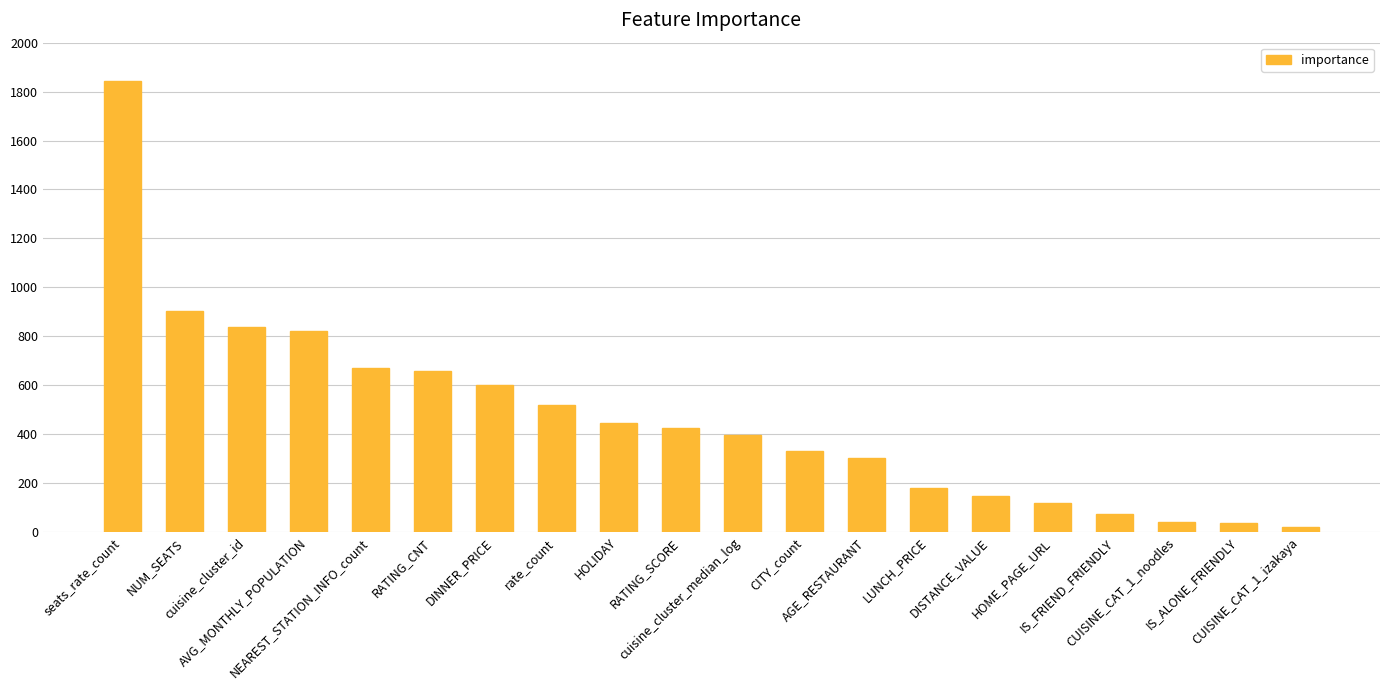

The value at CITY_count is 143.7. True or false?

False